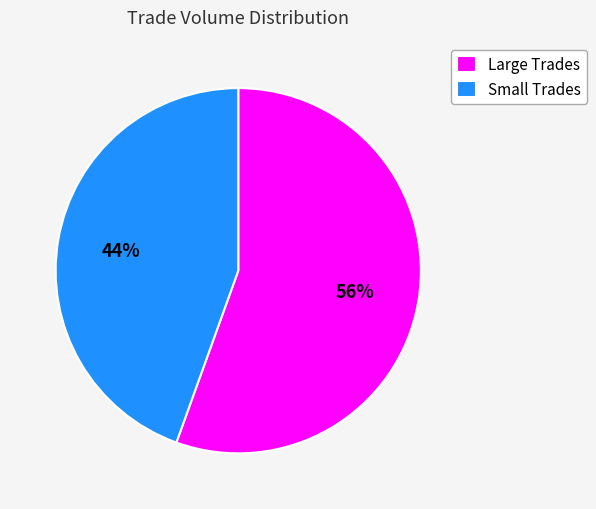

To the nearest percent, what is the average slice percentage?

50%